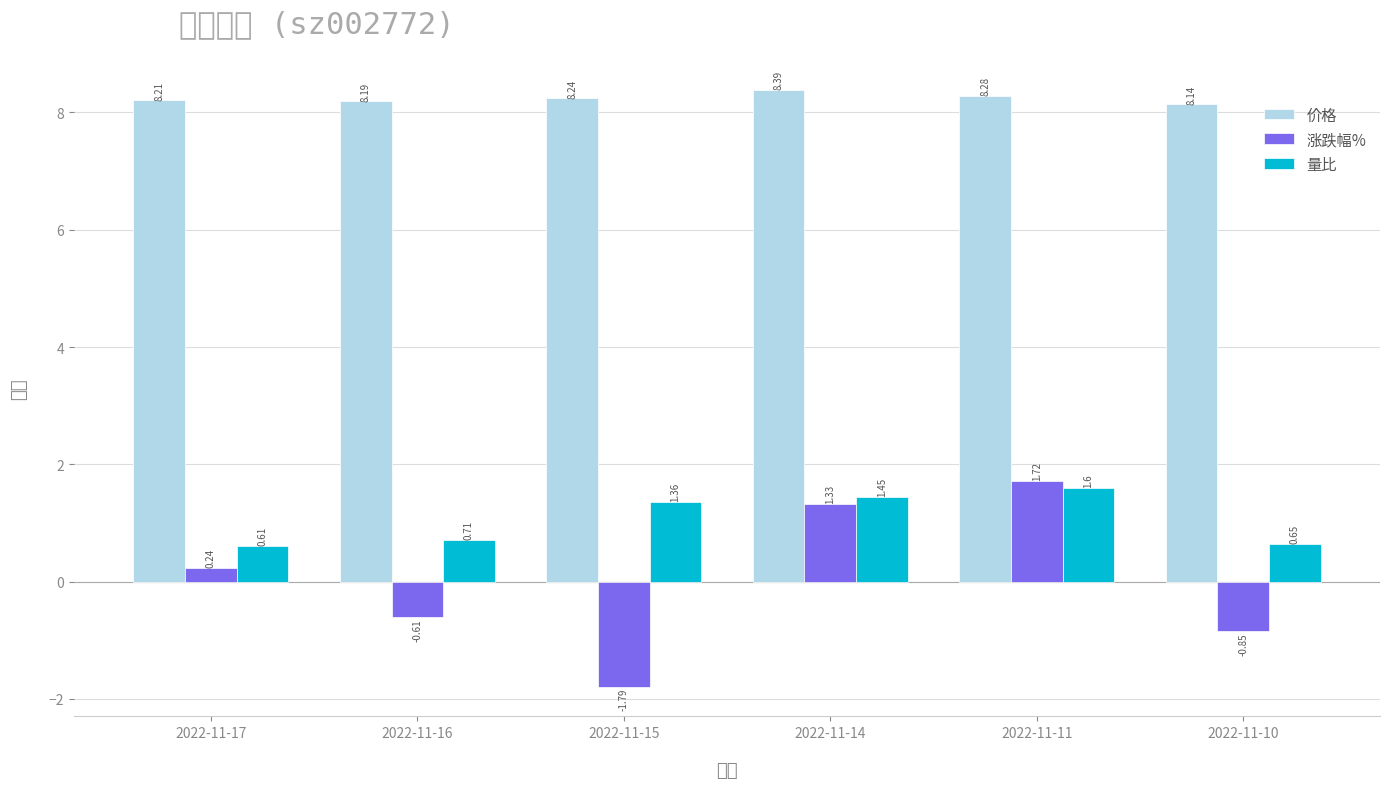

Reading left to right, extract all data points from this chart.

价格: 2022-11-17=8.2	2022-11-16=8.2	2022-11-15=8.2	2022-11-14=8.4	2022-11-11=8.3	2022-11-10=8.1
涨跌幅%: 2022-11-17=0.2	2022-11-16=-0.6	2022-11-15=-1.8	2022-11-14=1.3	2022-11-11=1.7	2022-11-10=-0.8
量比: 2022-11-17=0.6	2022-11-16=0.7	2022-11-15=1.4	2022-11-14=1.4	2022-11-11=1.6	2022-11-10=0.7